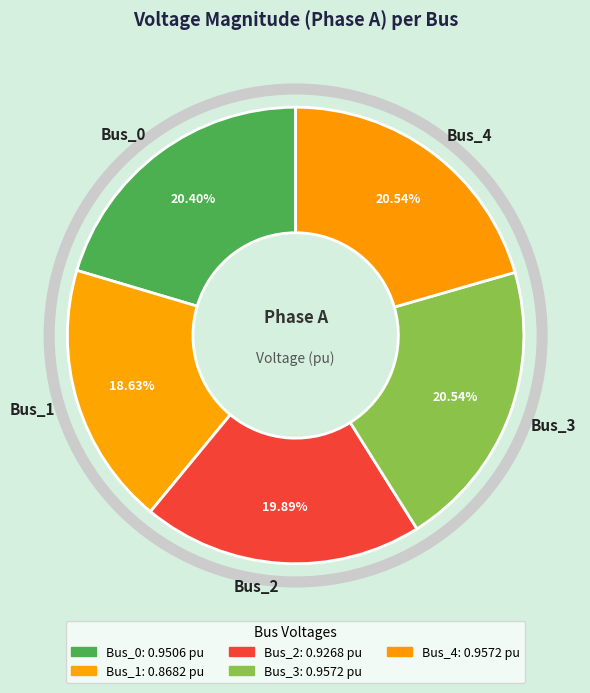

Count the number of slices in the pie.

5